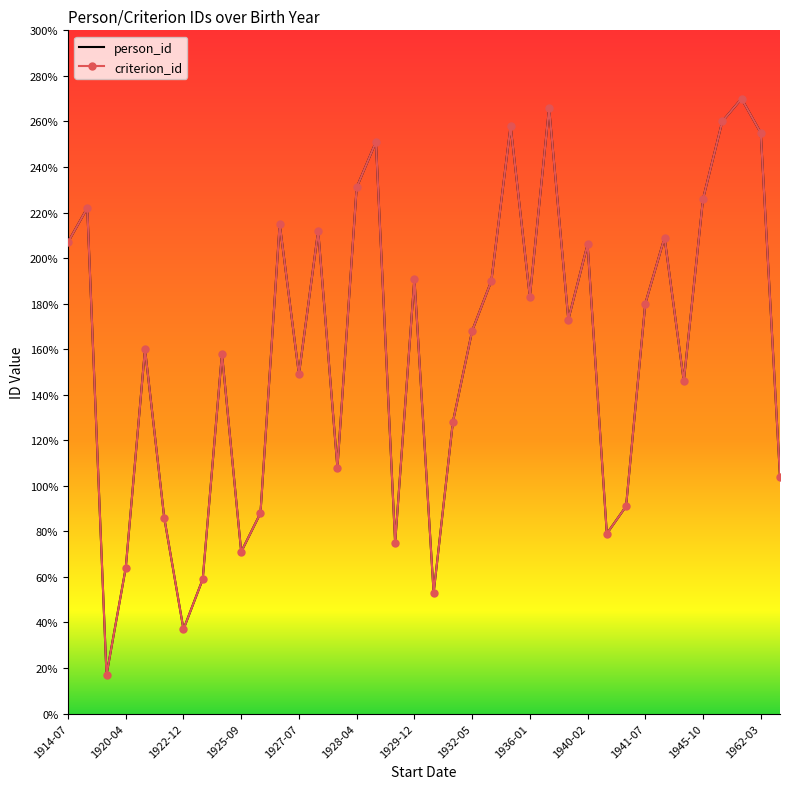

Rank the categories by criterion_id value from highest to lowest.

35, 25, 34, 23, 36, 16, 15, 33, 1920-04, 1945-10, 13, 31, 1914-07, 27, 18, 22, 24, 30, 26, 21, 1927-07, 1936-01, 1962-03, 32, 20, 14, 37, 29, 1941-07, 1928-04, 28, 17, 1940-02, 1925-09, 1932-05, 19, 1929-12, 1922-12